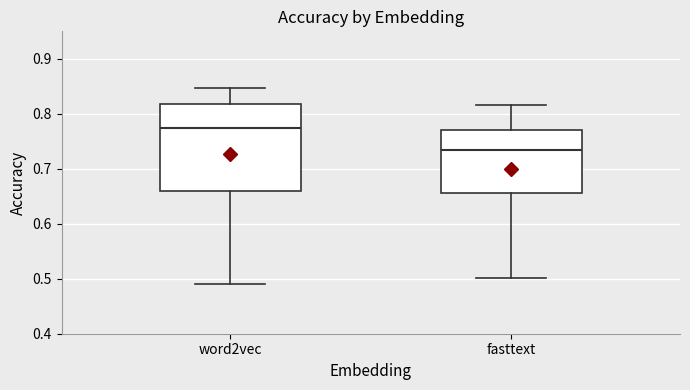

Reading left to right, read every box against the y-axis: the position of its median line, the range the box covers, and the ends of its whiskers. The values are not printed on the chart, so give them approximately, as read against the axis.

word2vec: median 0.77, box 0.66 to 0.82, whiskers 0.49 to 0.85
fasttext: median 0.73, box 0.66 to 0.77, whiskers 0.50 to 0.82